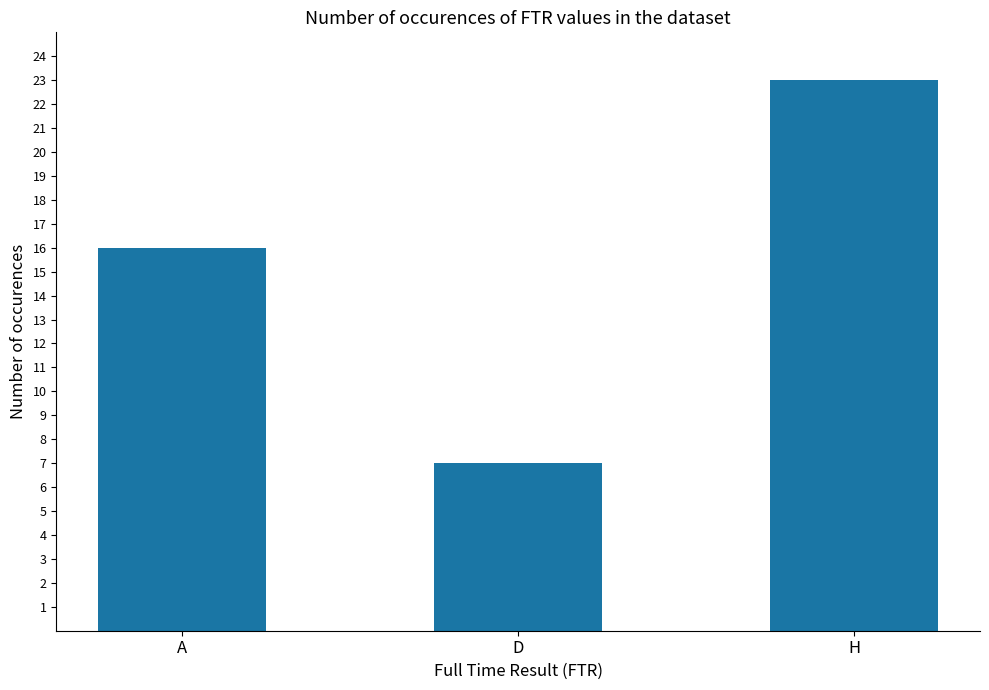

Rank the categories by value from lowest to highest.

D, A, H